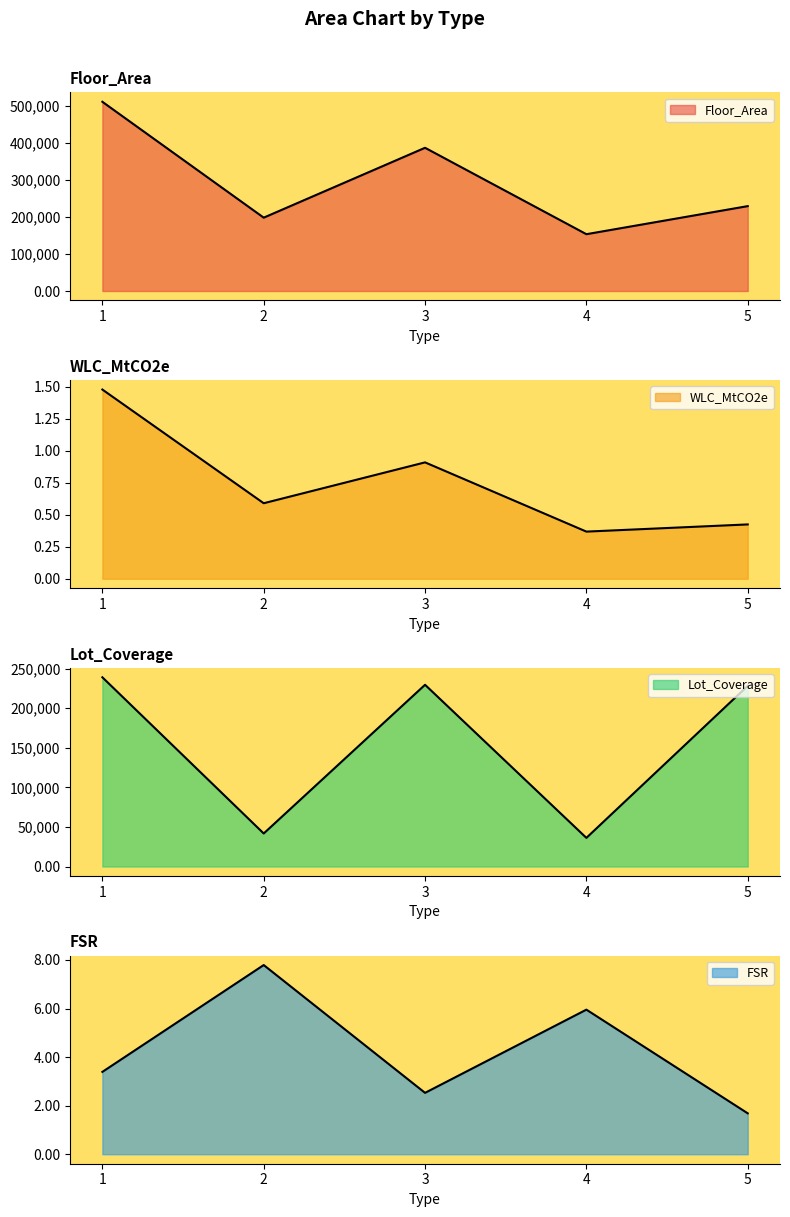

The value of Lot_Coverage at 3 is 115623.0. True or false?

False